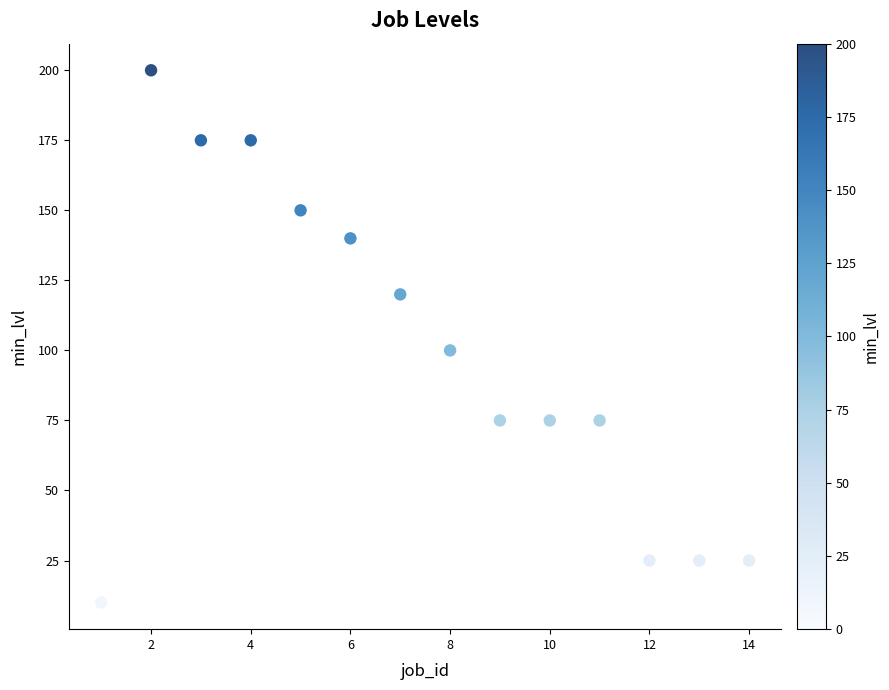

What is the range of X values (max minus min)?

13